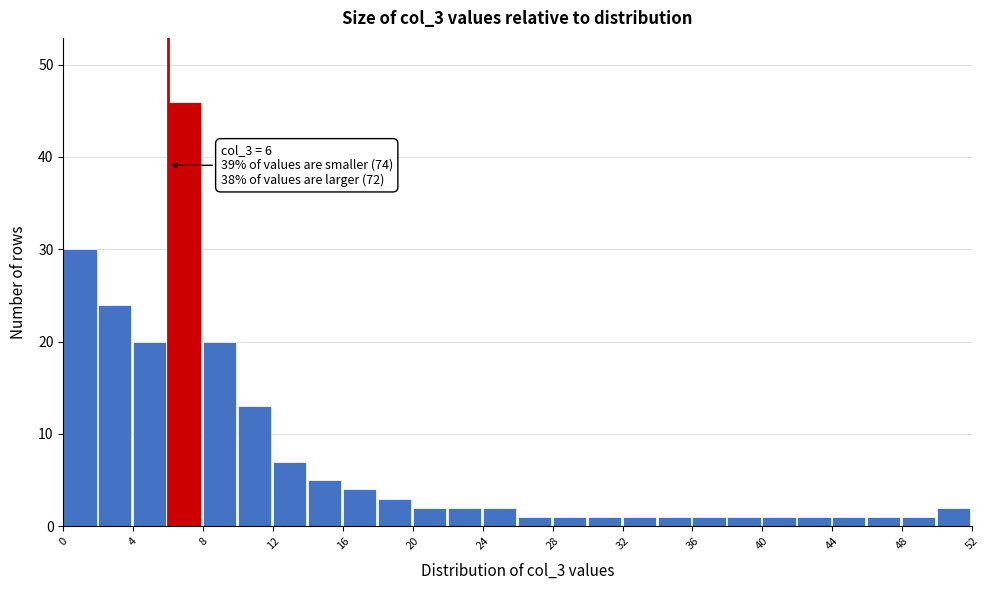

Over which range of the x-axis is the bar tallest?

6 to 8